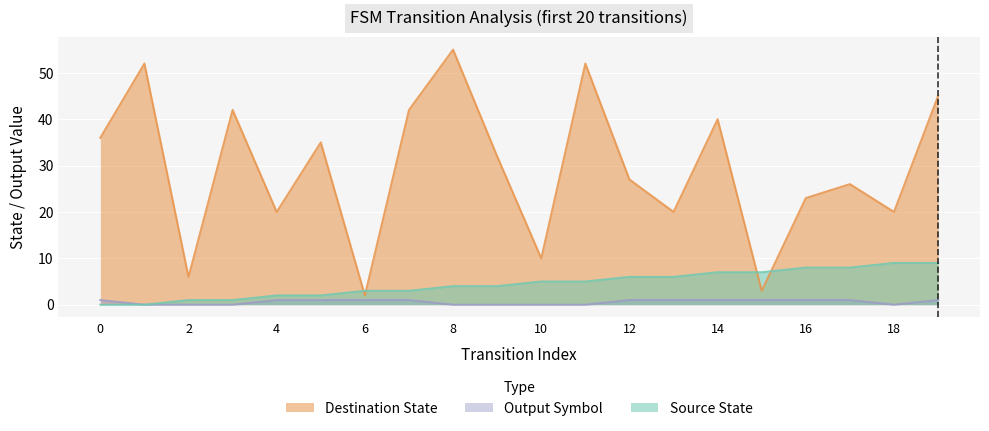

In destination_state, how many points are higher than both neighbors (excluding endpoints)?

7